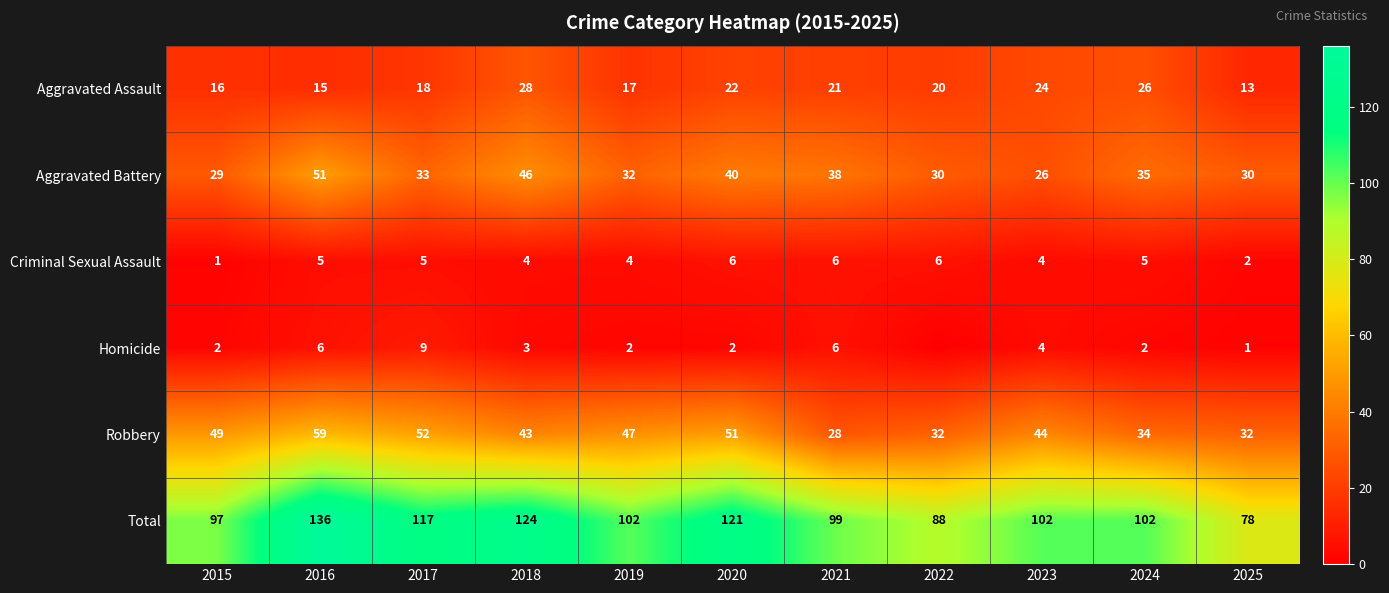

How many values in the Aggravated Assault series are below 20?

5